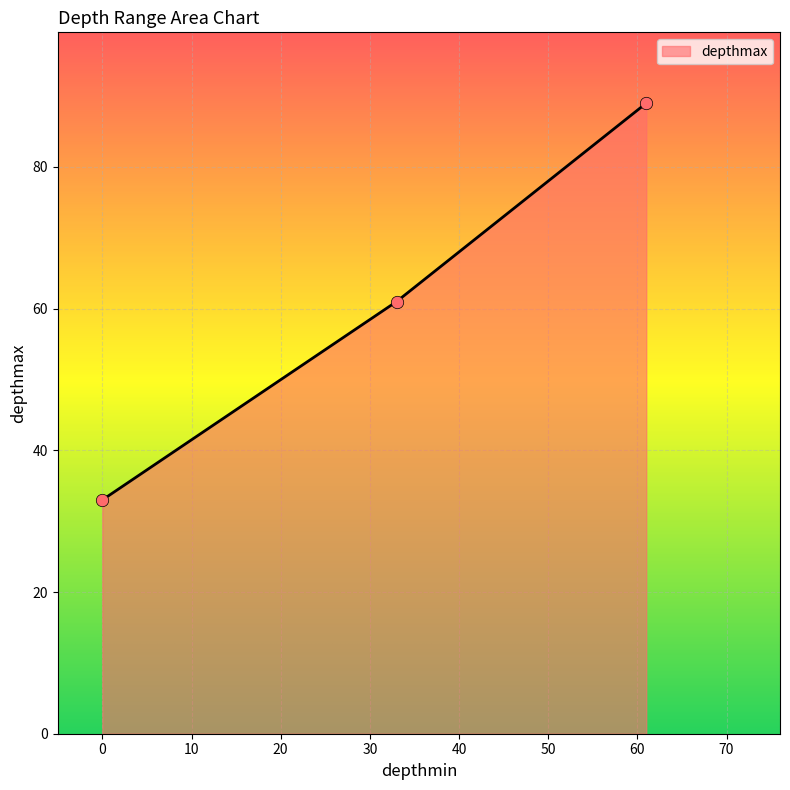

What is the minimum value shown in the chart?

33